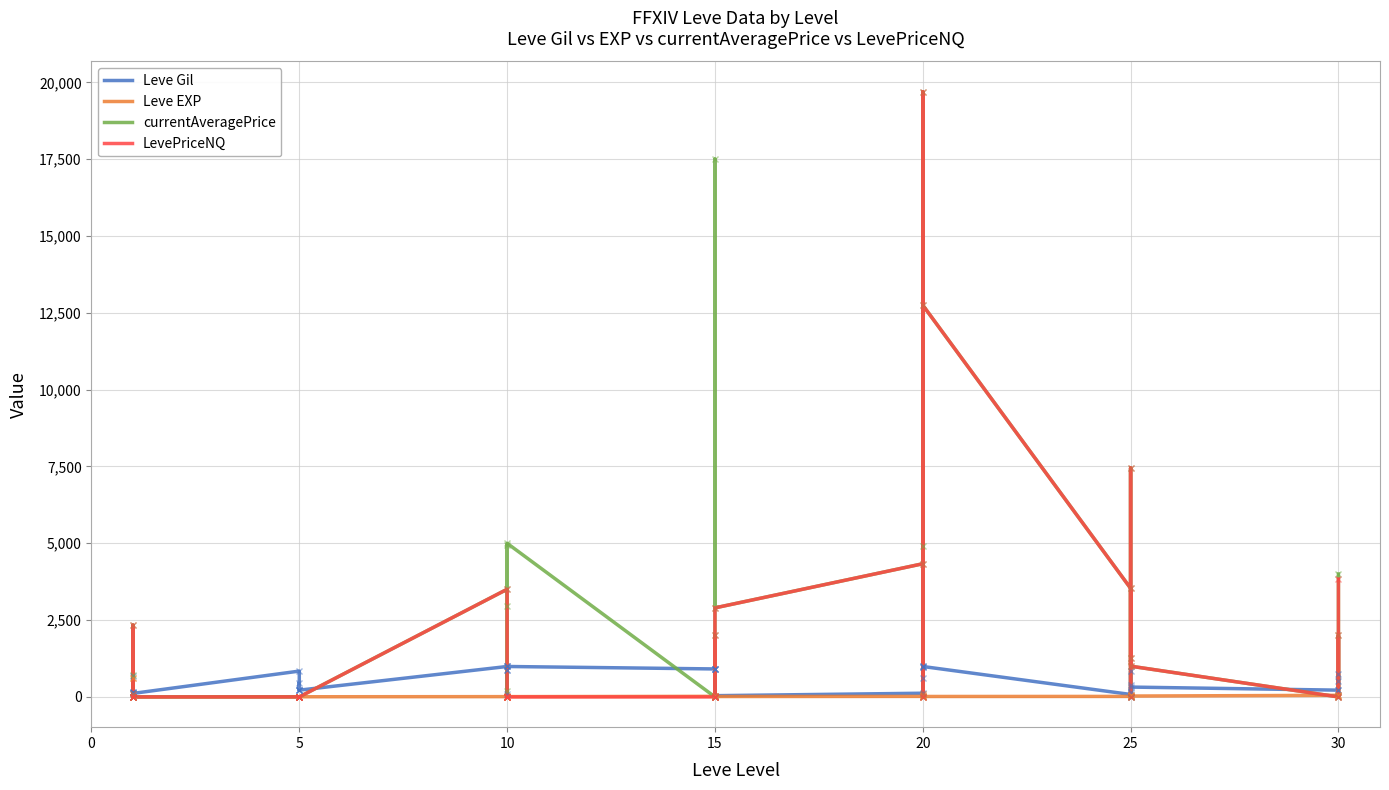

How many categories are shown in the chart?

40